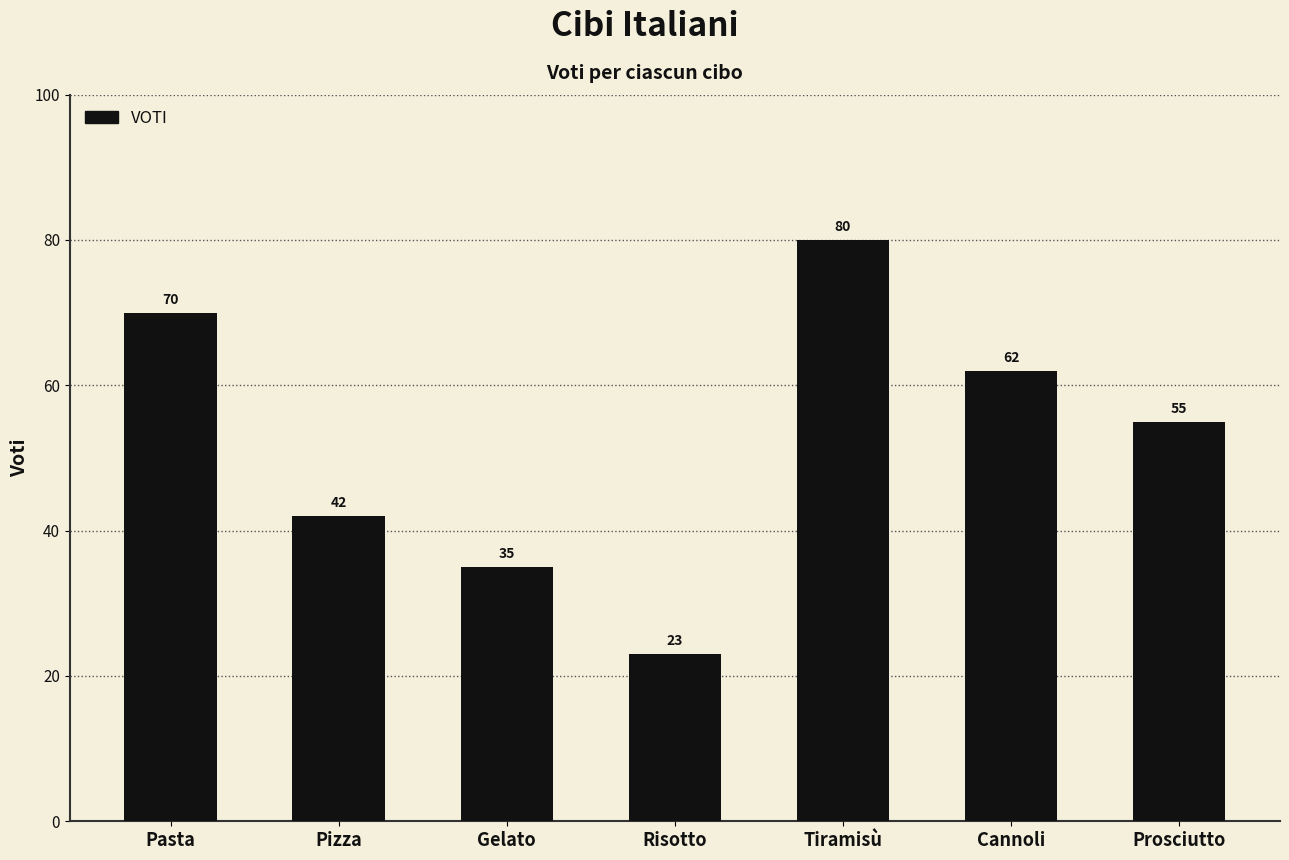

Read the value at Risotto.

23